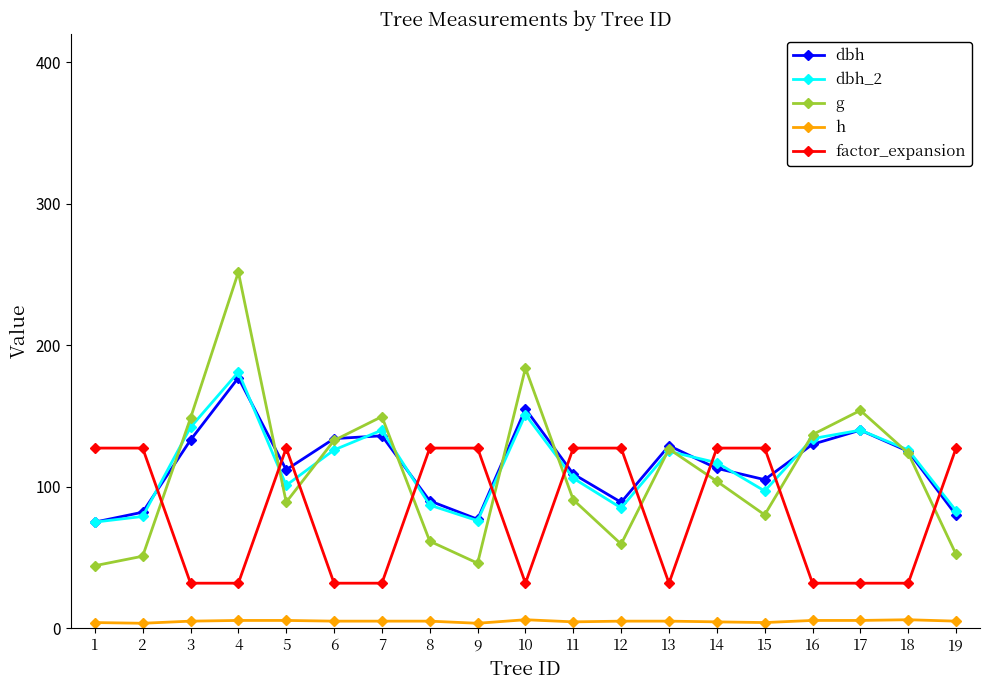

At 14, list the series in order from largest to smallest.

factor_expansion, dbh_2, dbh, g, h